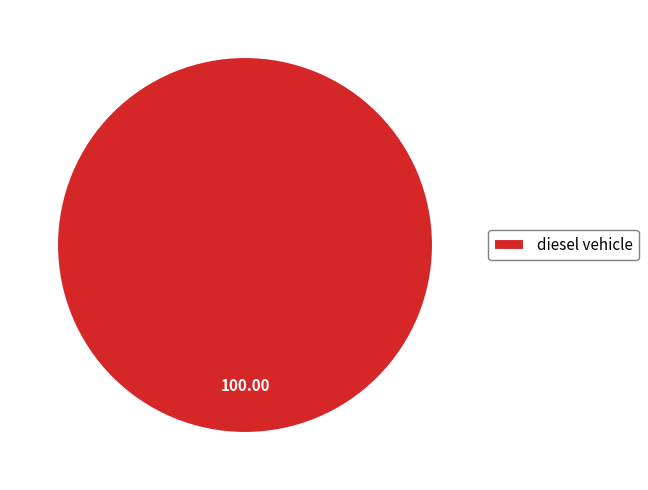

Which slice represents more than half of the pie?

diesel vehicle